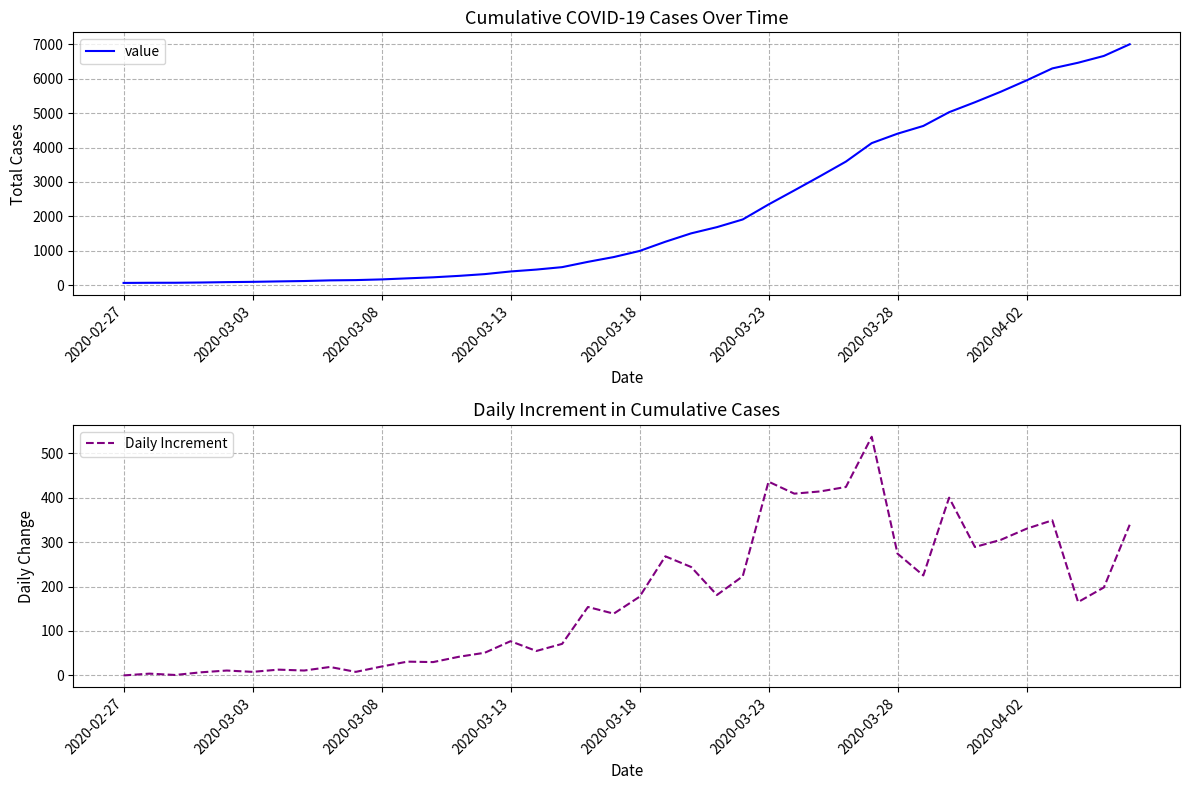

How many data points in Daily Increment are above 165?

19